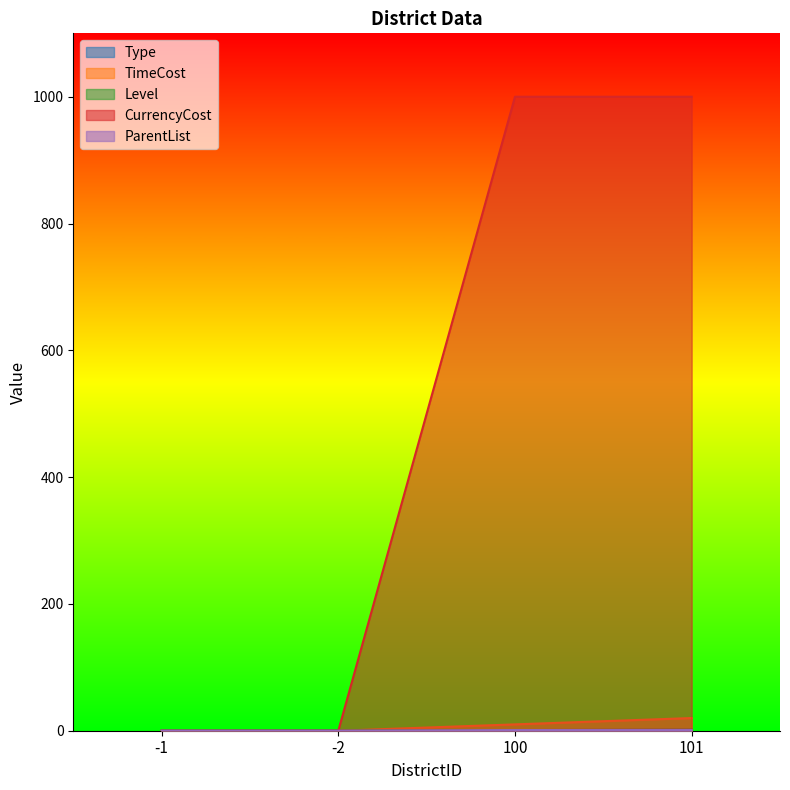

Which series has the largest total across all categories?

CurrencyCost